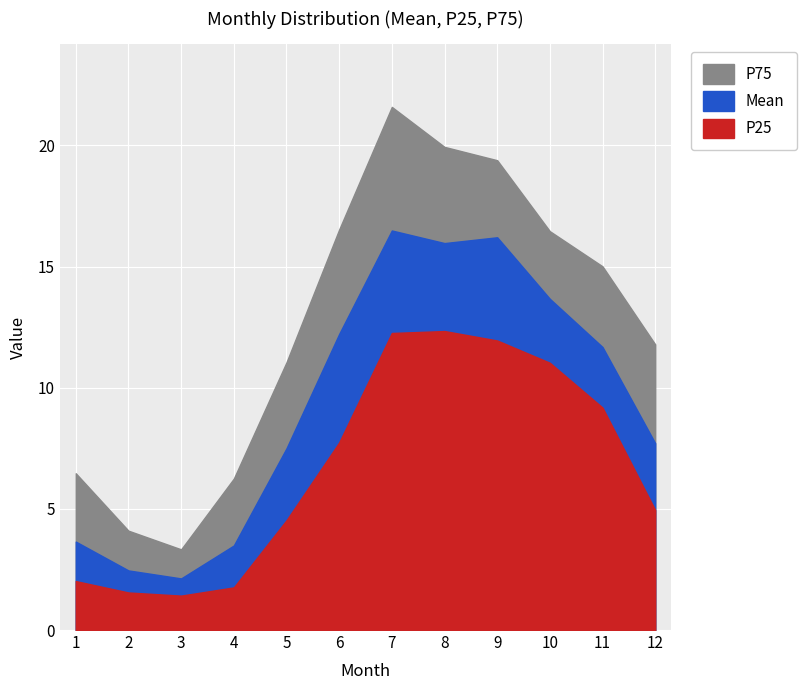

Is the value of P25 at 10 greater than the value of P75 at 11?

No